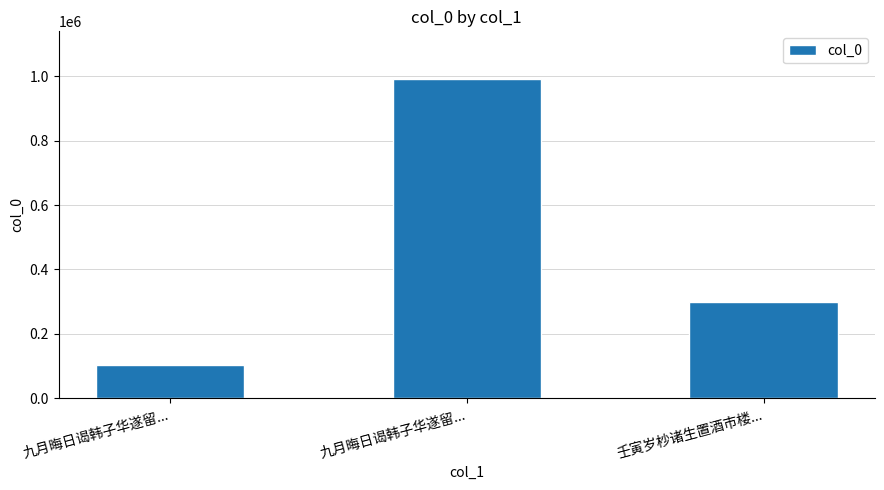

How many series are shown in this chart?

1